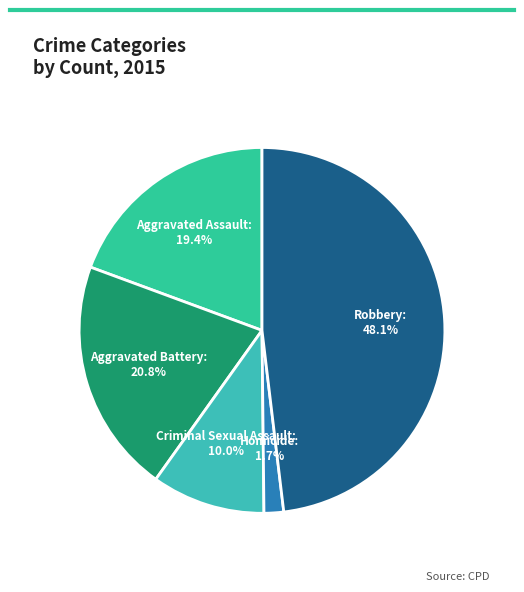

What percentage is NOT represented by Homicide?

98.3%